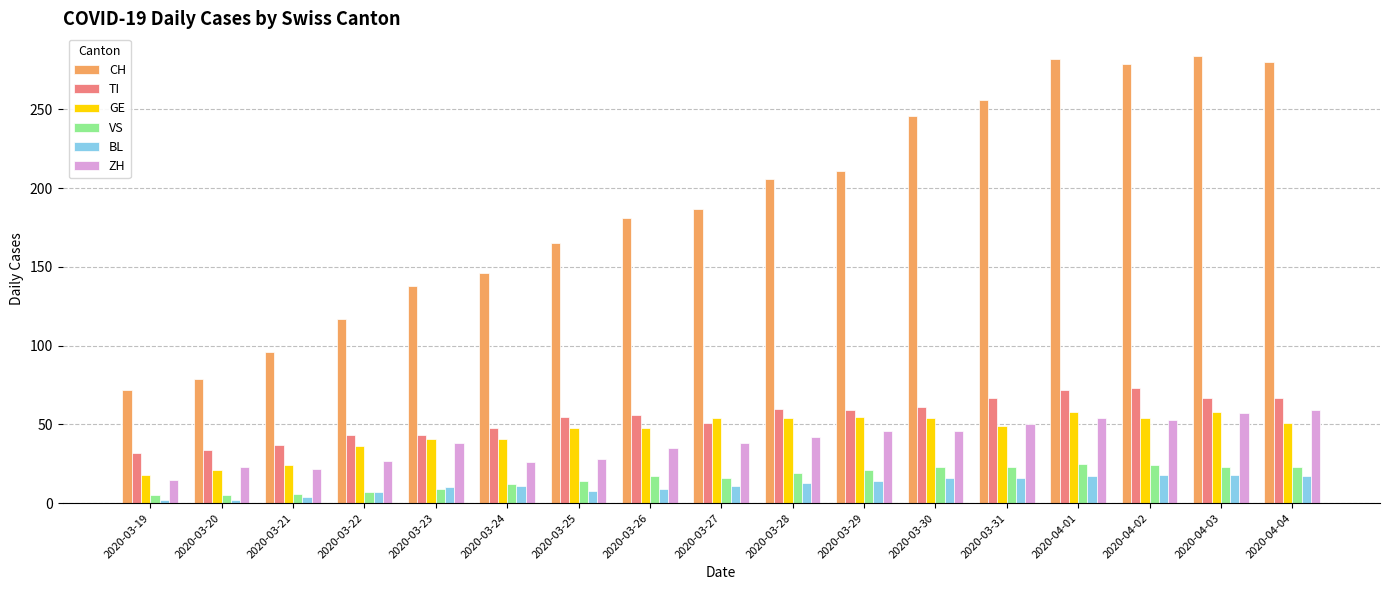

The value of VS at 2020-03-24 is 12. True or false?

True